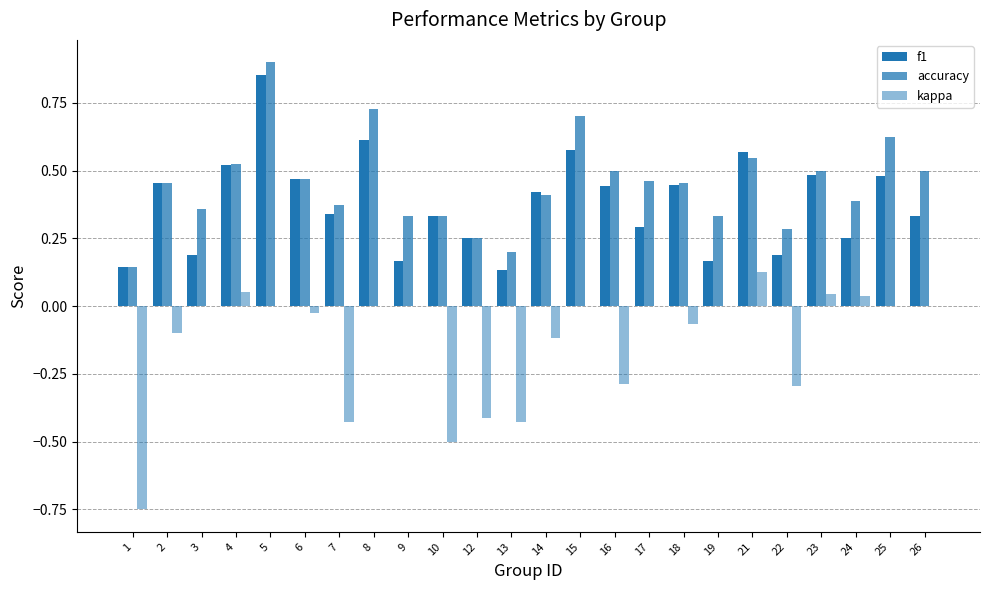

What is the difference between the highest and lowest values at 6?

0.5